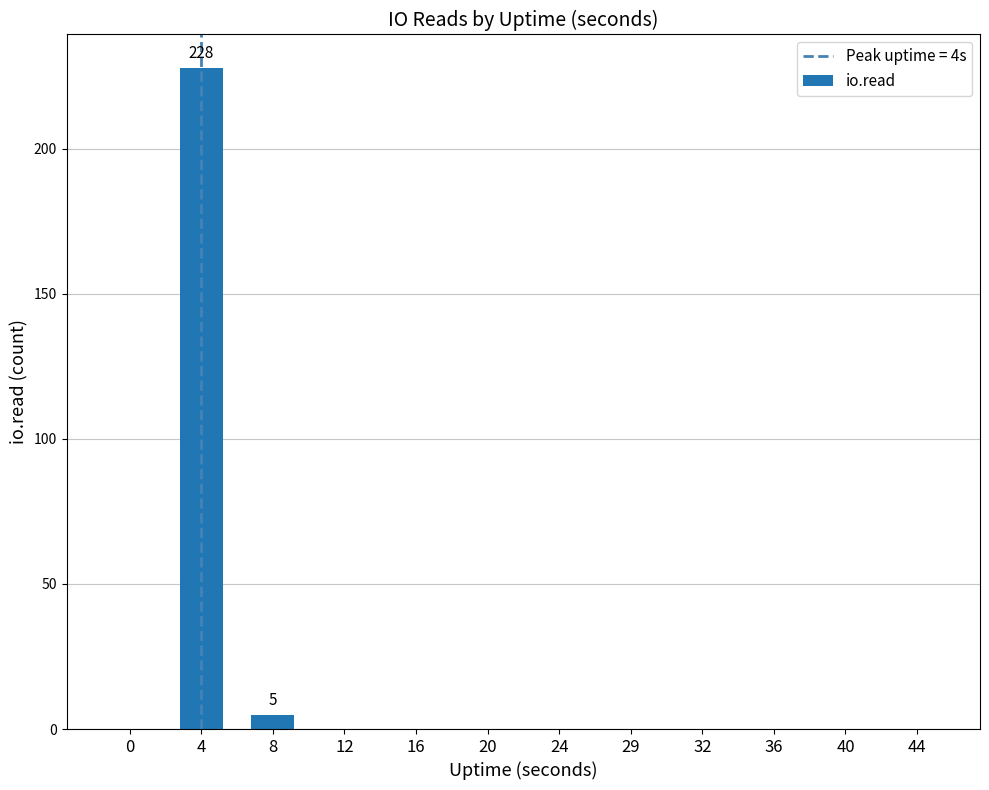

Reading left to right, transcribe all the data shown in this chart.

0	228	5	0	0	0	0	0	0	0	0	0